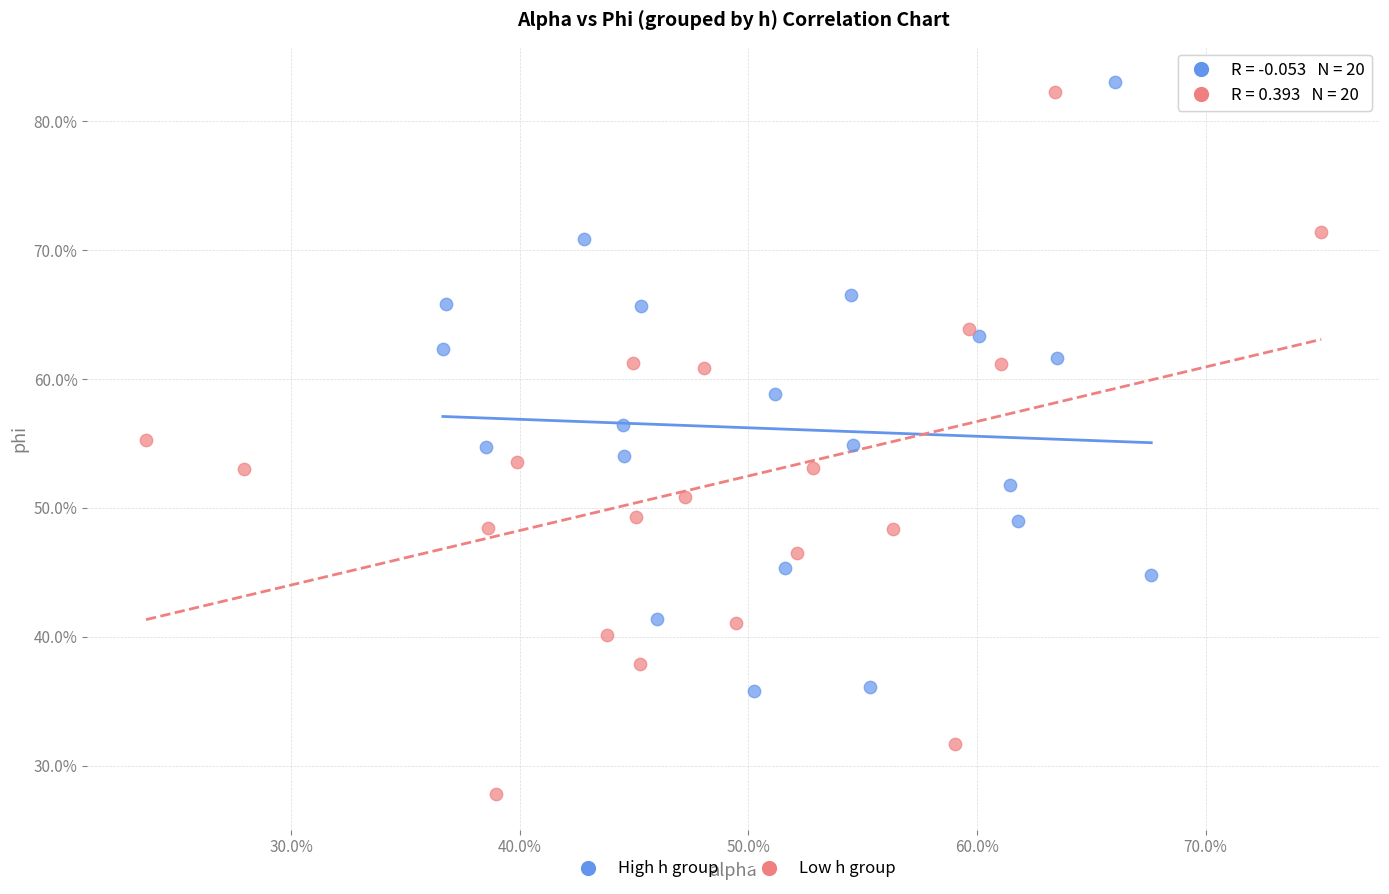

Which series has the largest Y range (max minus min)?

Low h group